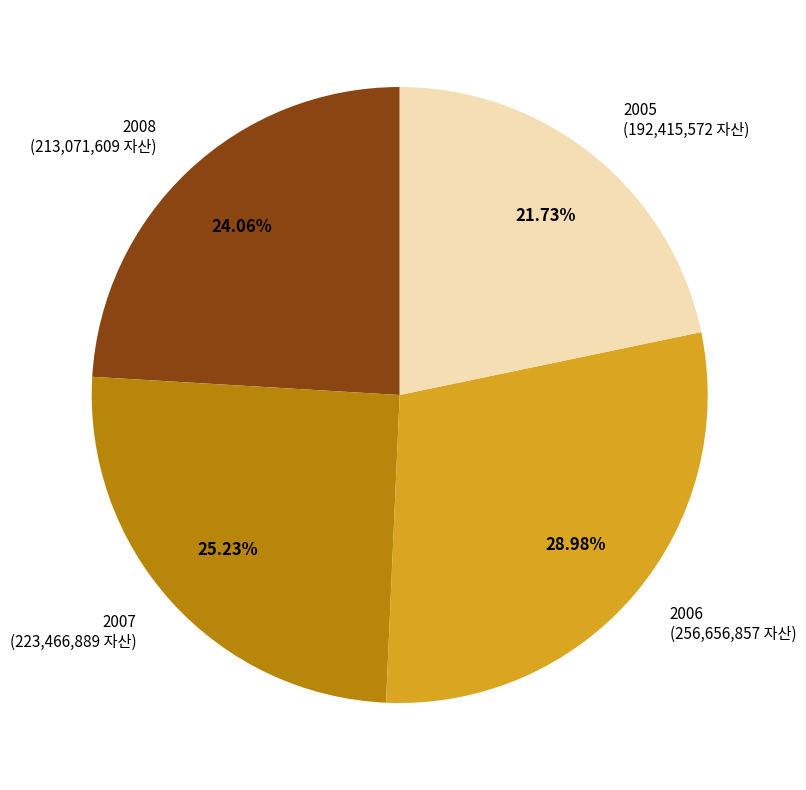

What percentage is NOT represented by 2007?

74.8%